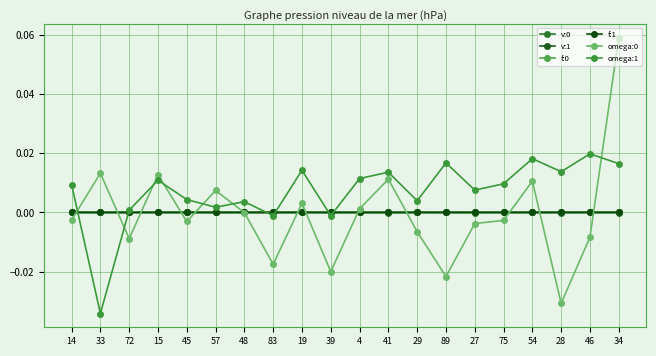

How many distinct data groups are displayed?

6